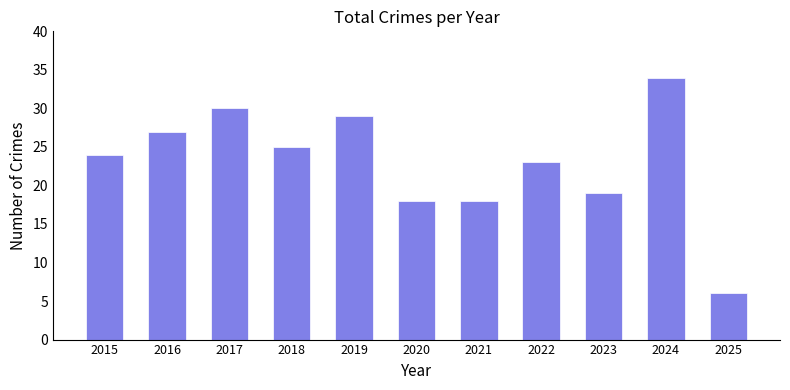

What is the sum of all values?

253